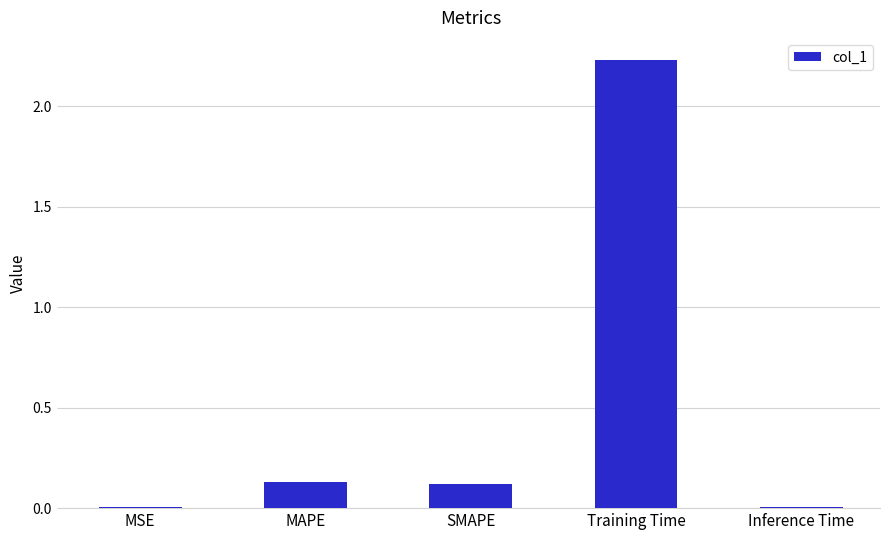

Is it true that the value at Training Time is 3.8?

False